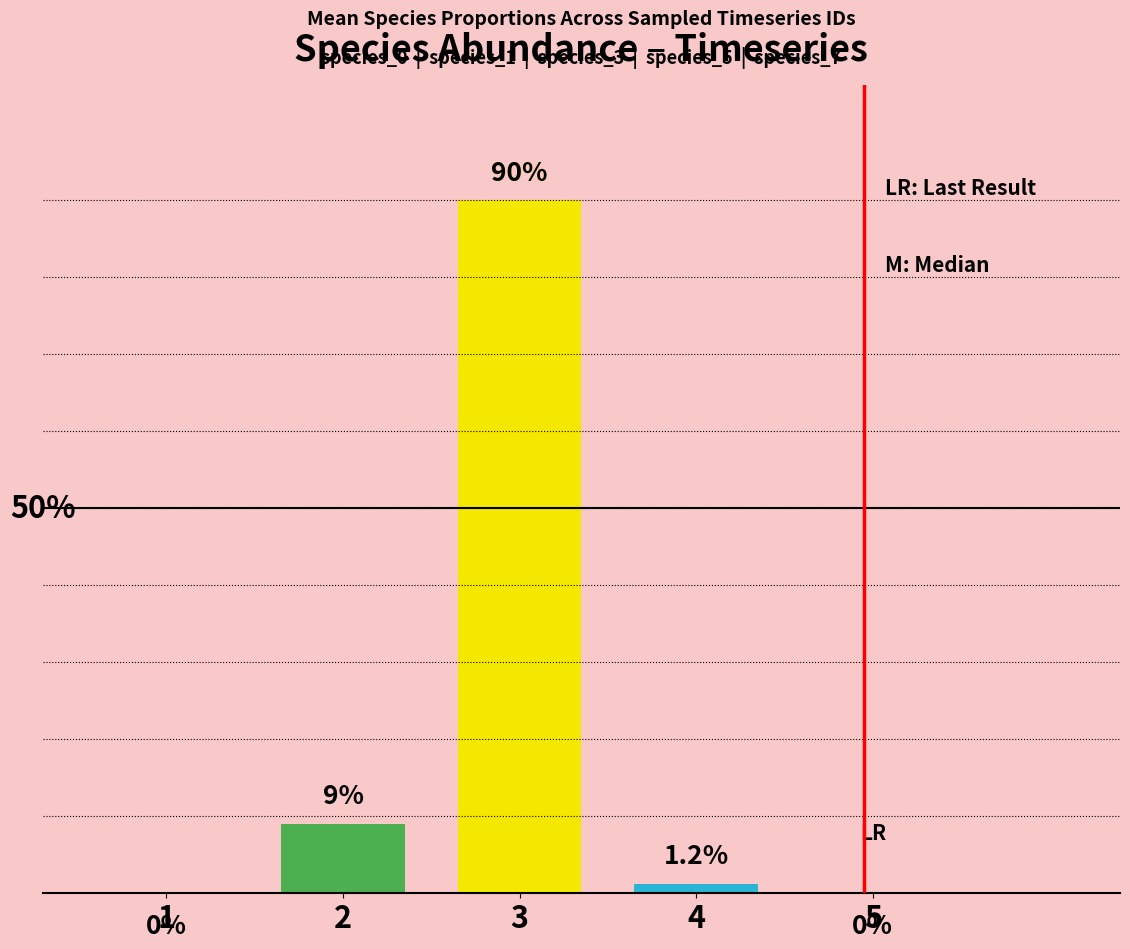

Rank the categories by value from lowest to highest.

1, 5, 4, 2, 3